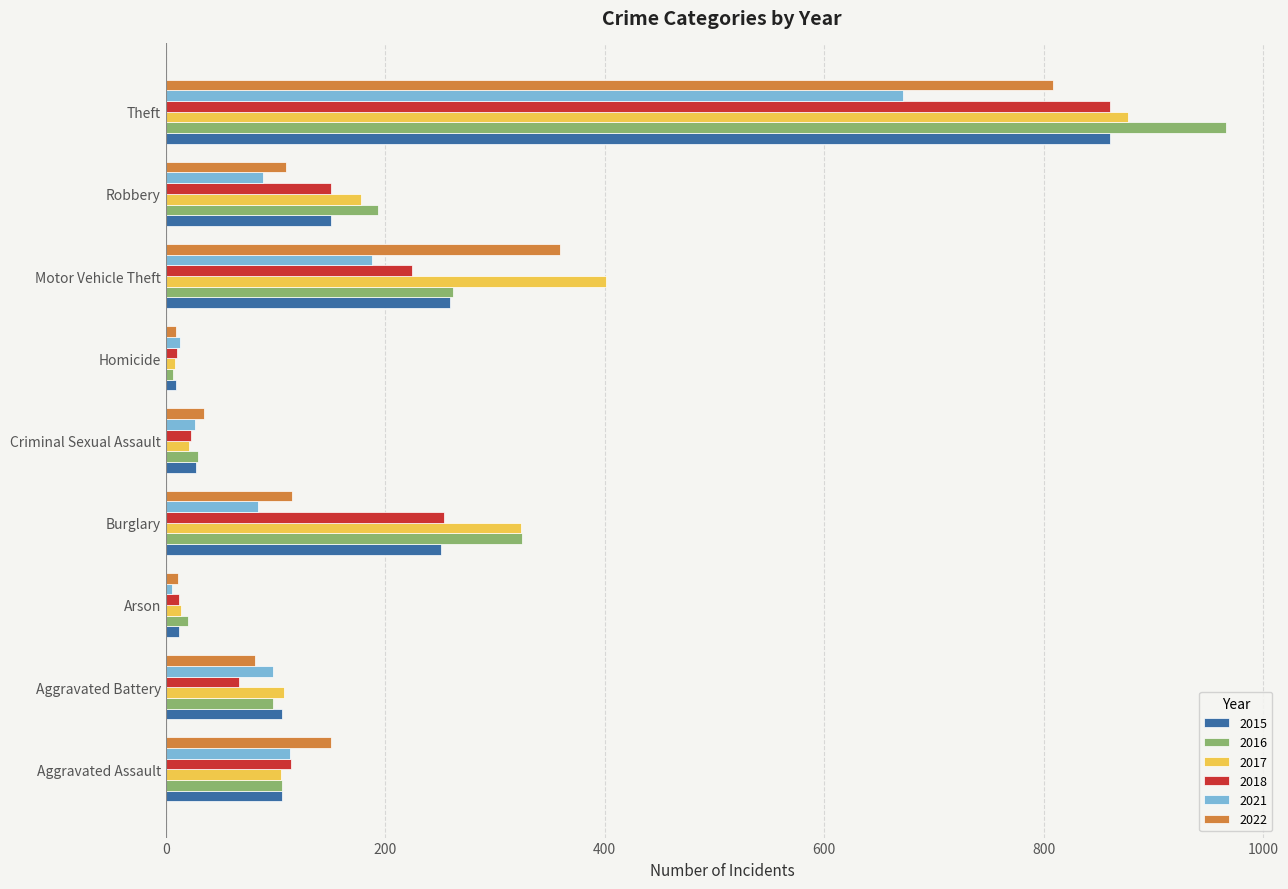

At which label does 2022 reach its peak?

Theft